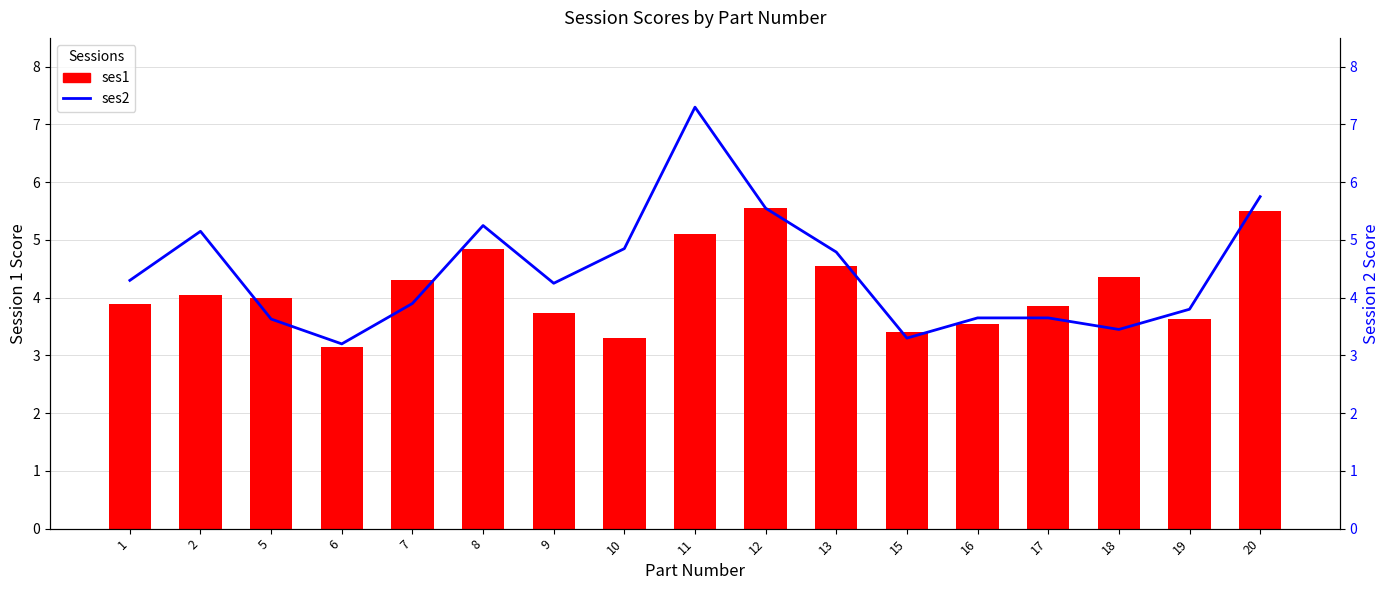

Reading right to left, list all the values displayed in this chart.

ses1: 5.5	3.6	4.3	3.9	3.5	3.4	4.5	5.5	5.1	3.3	3.7	4.8	4.3	3.1	4.0	4.0	3.9
ses2: 5.8	3.8	3.5	3.6	3.6	3.3	4.8	5.5	7.3	4.8	4.2	5.2	3.9	3.2	3.6	5.2	4.3